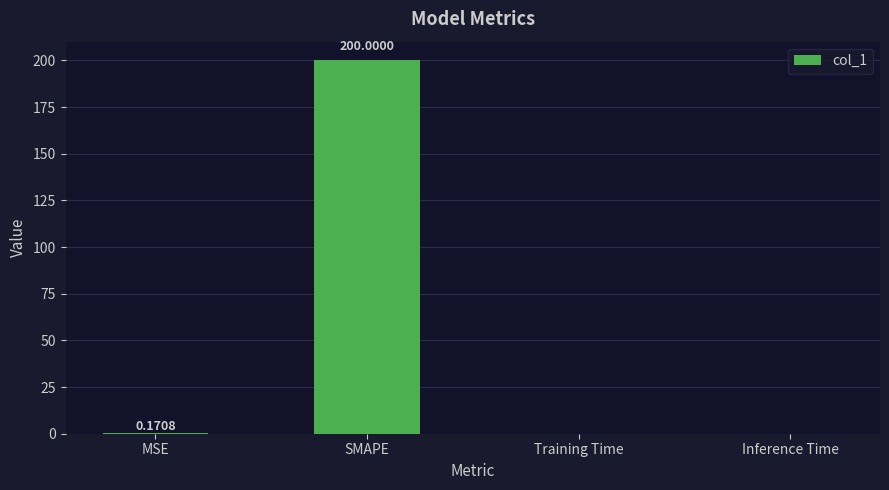

Which label corresponds to the largest value in the chart?

SMAPE